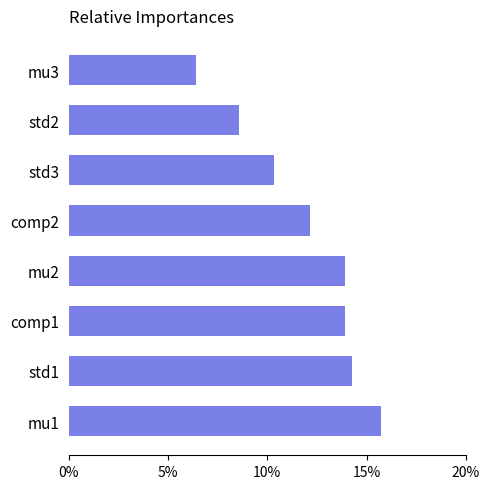

Does the chart contain any negative values?

No